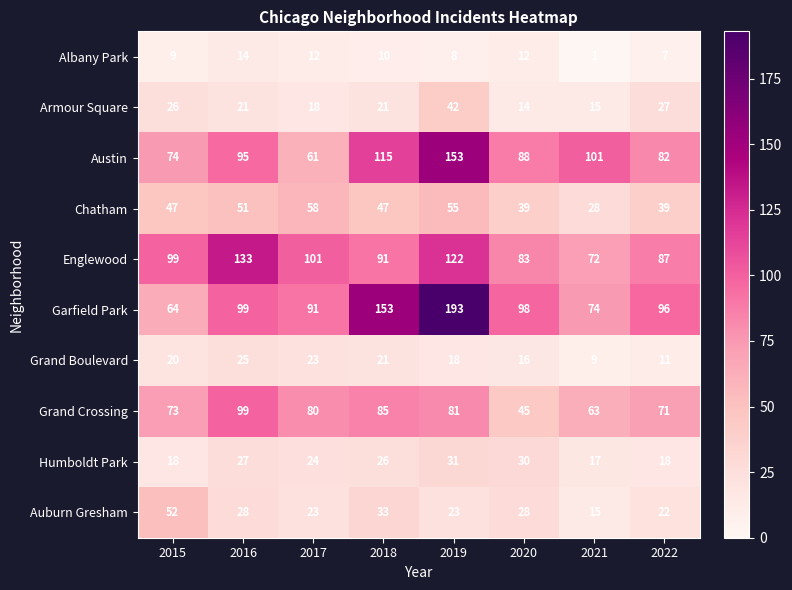

What is the difference between the second highest and minimum values in the Garfield Park series?

89